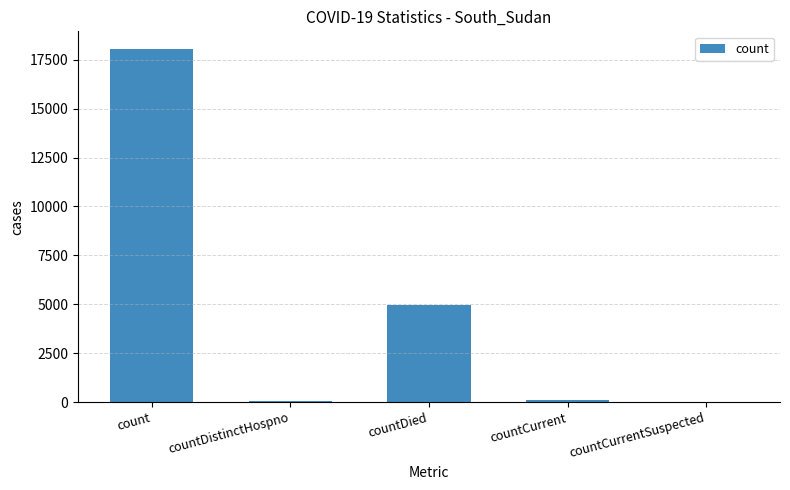

What is the change in value from countDistinctHospno to countCurrentSuspected?

-55